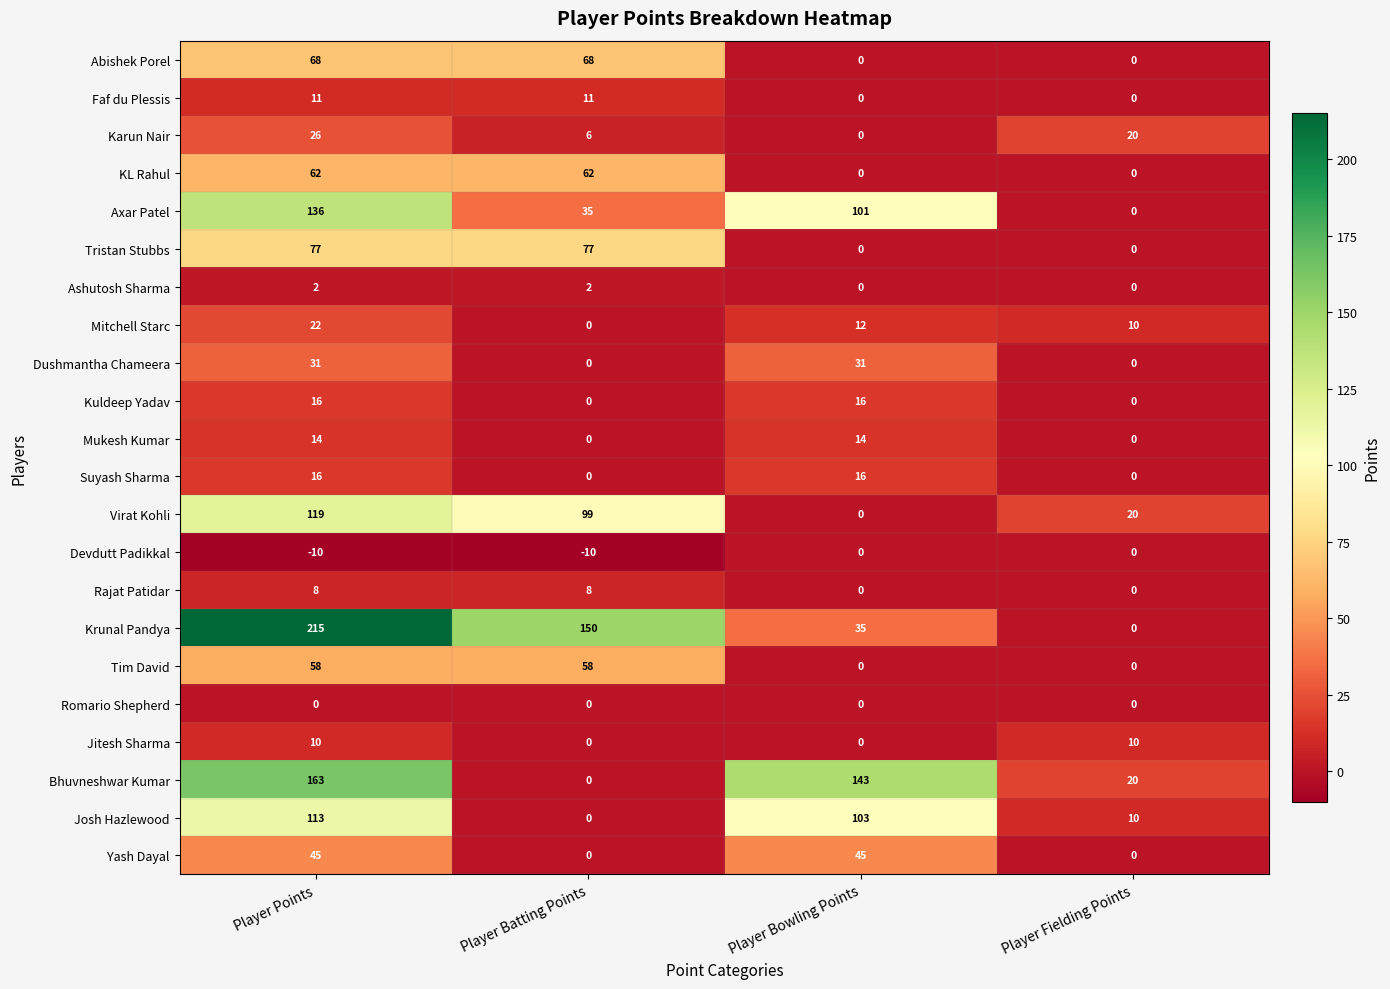

What is the maximum value for Yash Dayal?

45